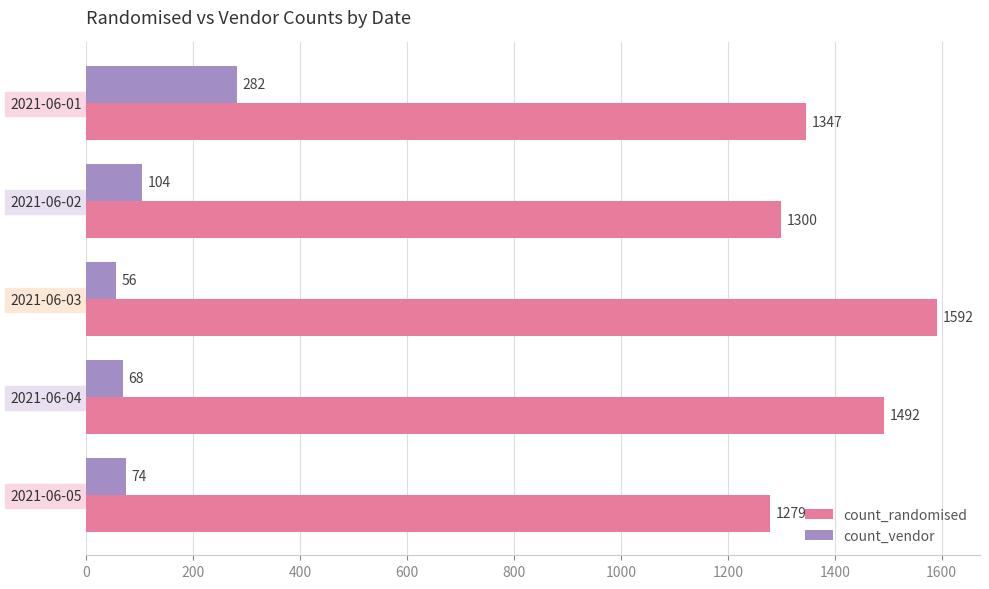

What is the maximum value for count_randomised?

1592